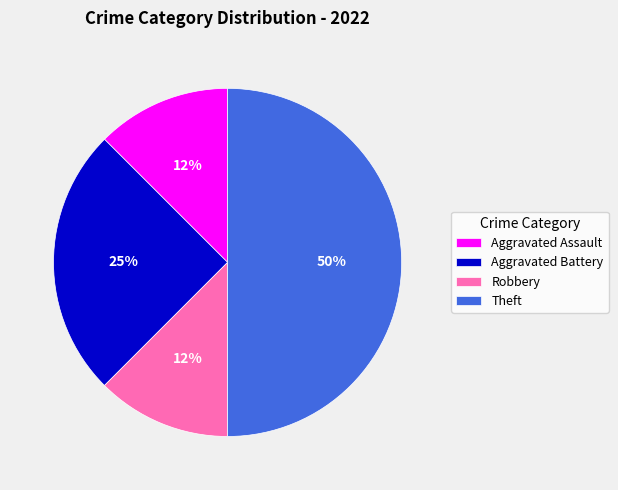

Does Aggravated Assault represent more than half of the total?

No